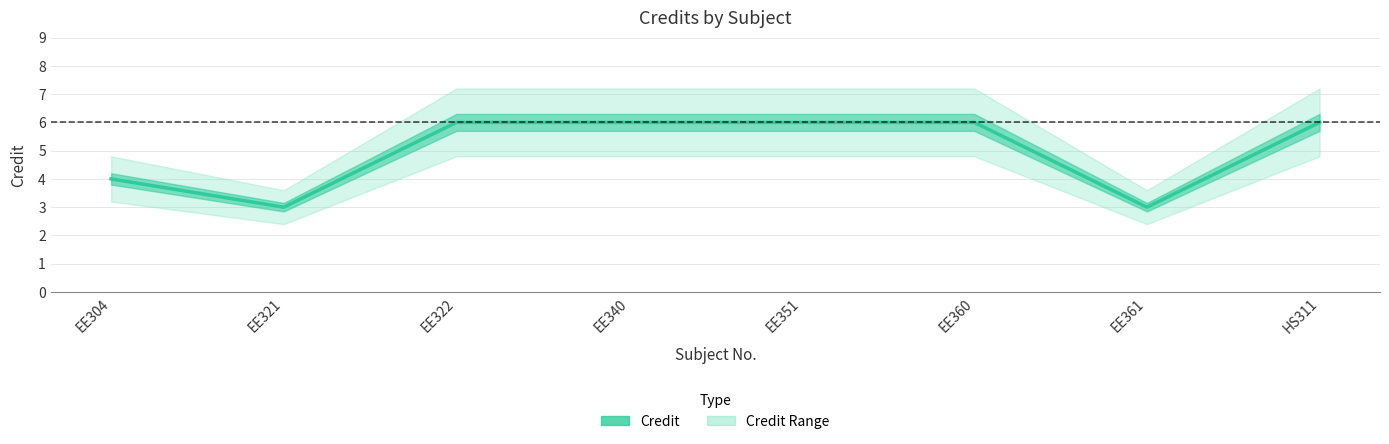

At which label is the value closest to 4?

EE304